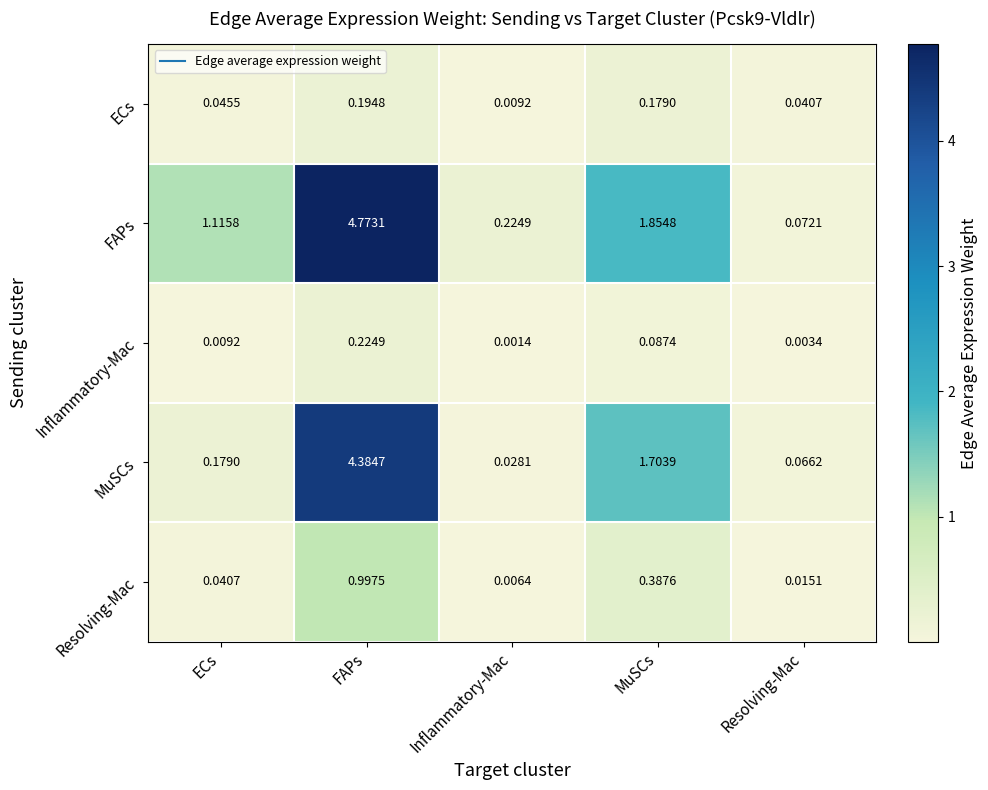

Rank the series by their maximum value, from lowest to highest.

ECs, Inflammatory-Mac, Resolving-Mac, MuSCs, FAPs